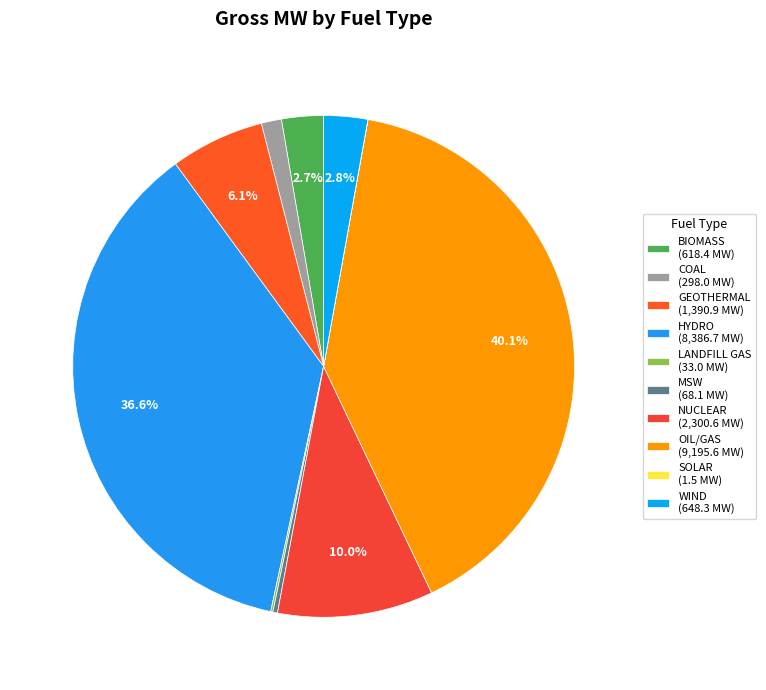

What percentage is the GEOTHERMAL slice, to the nearest percent?

6%